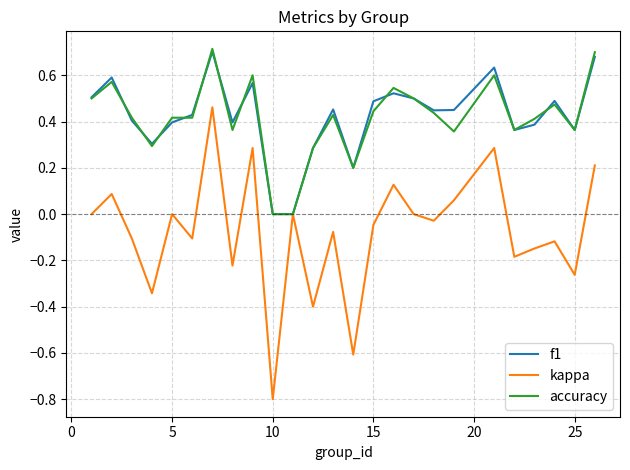

Which series has the widest spread of values?

kappa